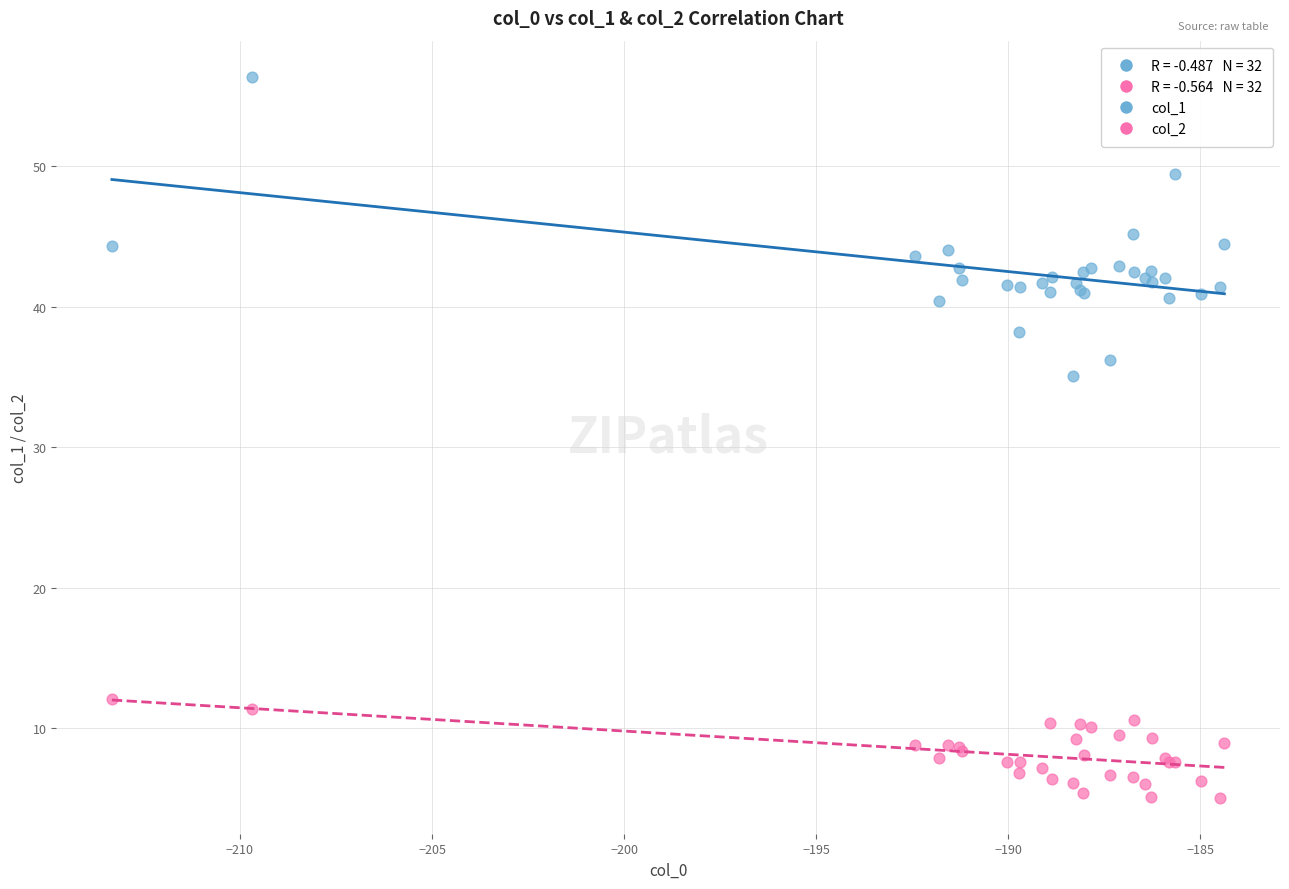

Across all series, what Y value is closest to 30?

35.1